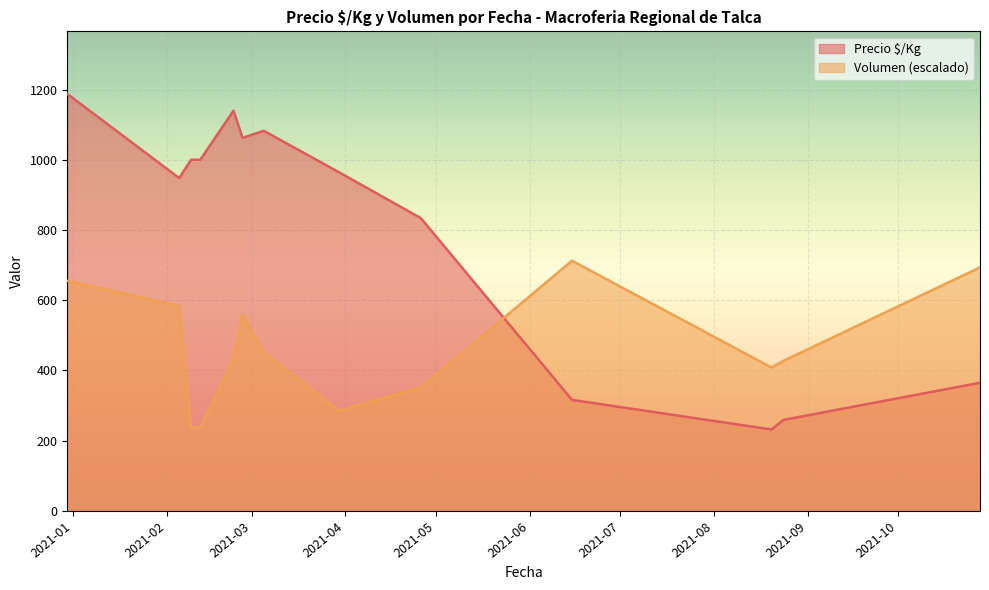

True or false: Volumen and Precio $/Kg cross at least once.

True